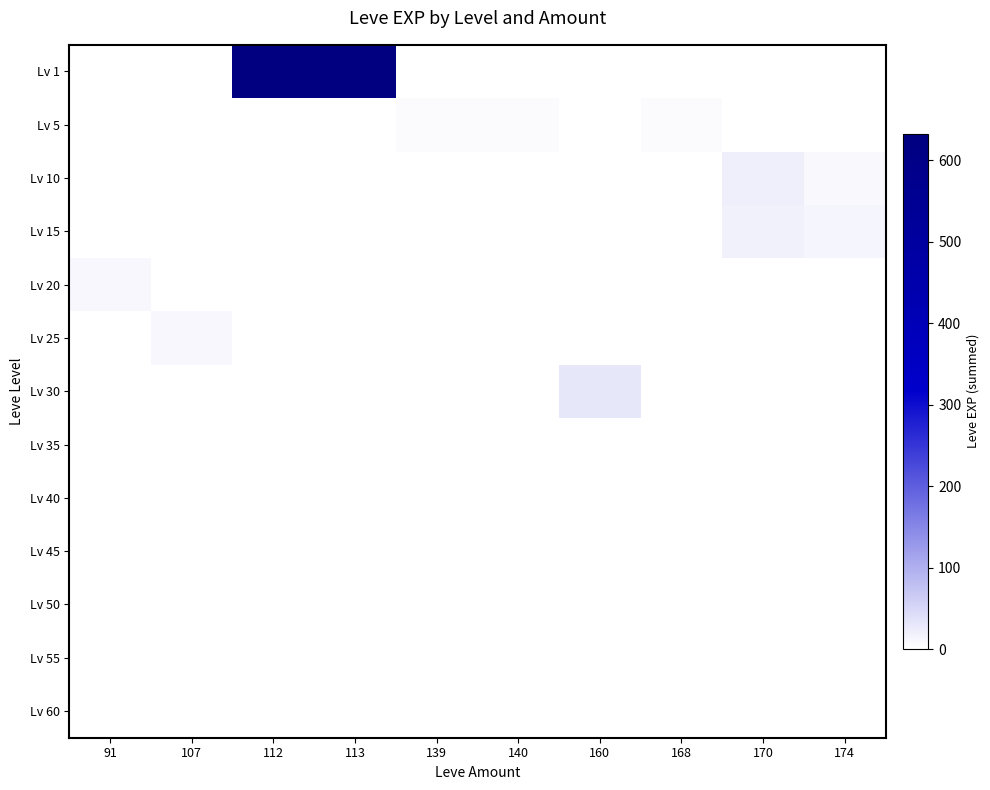

Count the number of data series in this chart.

13